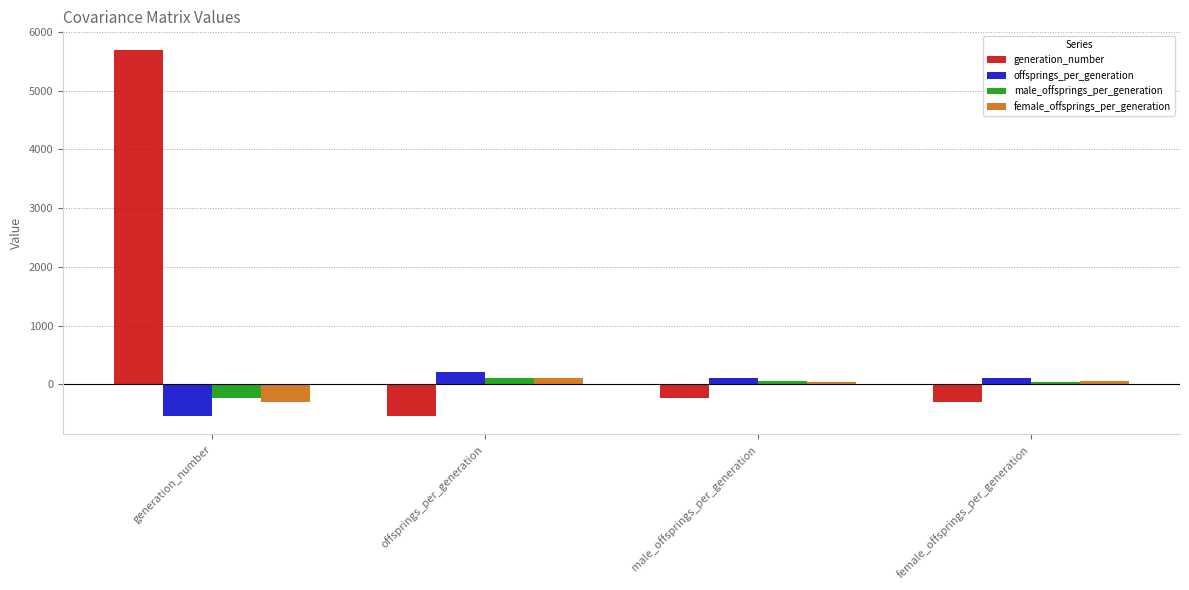

At which category is the sum across all series the highest?

generation_number